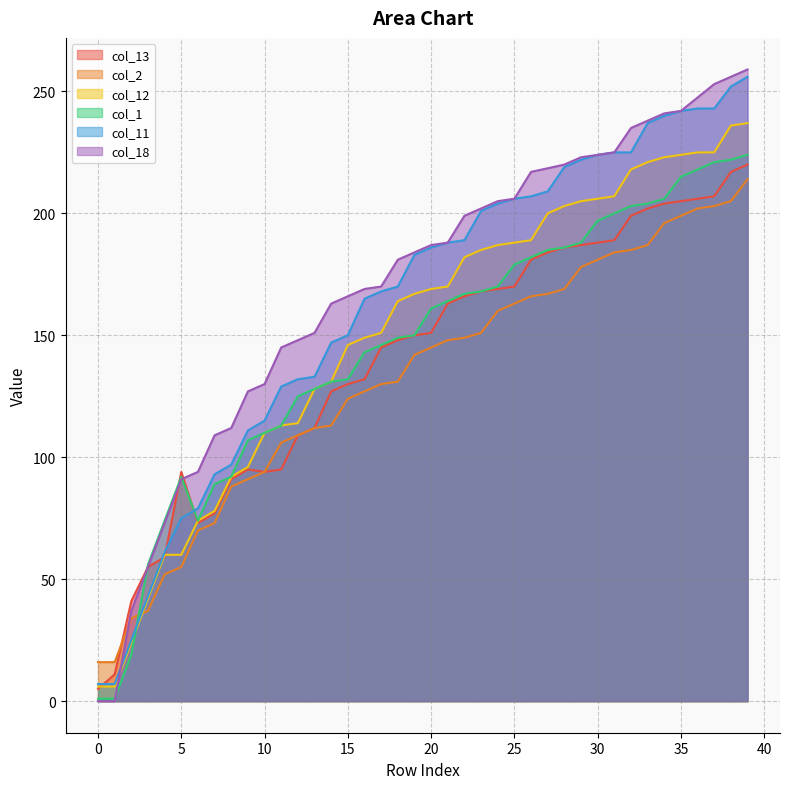

What are all the series names shown in the legend?

col_13, col_2, col_12, col_1, col_11, col_18